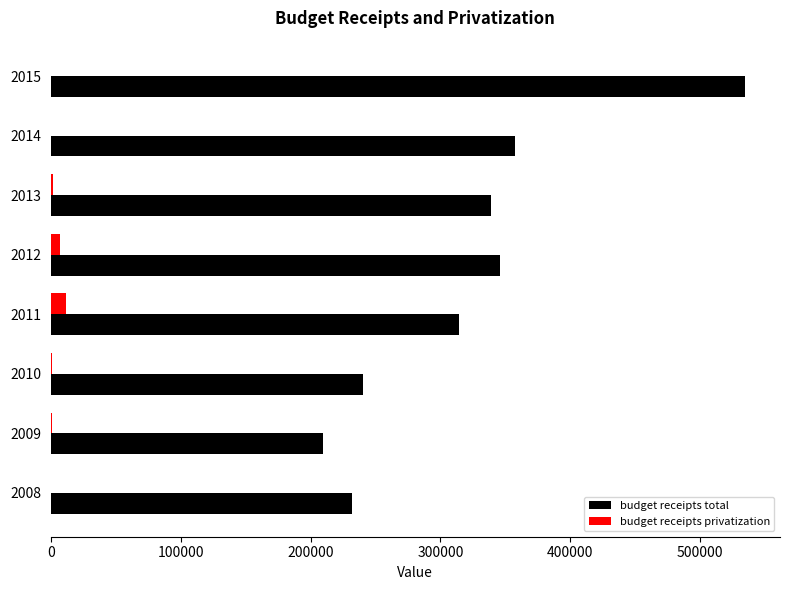

The value of budget receipts total at 2013 is 449872.0. True or false?

False